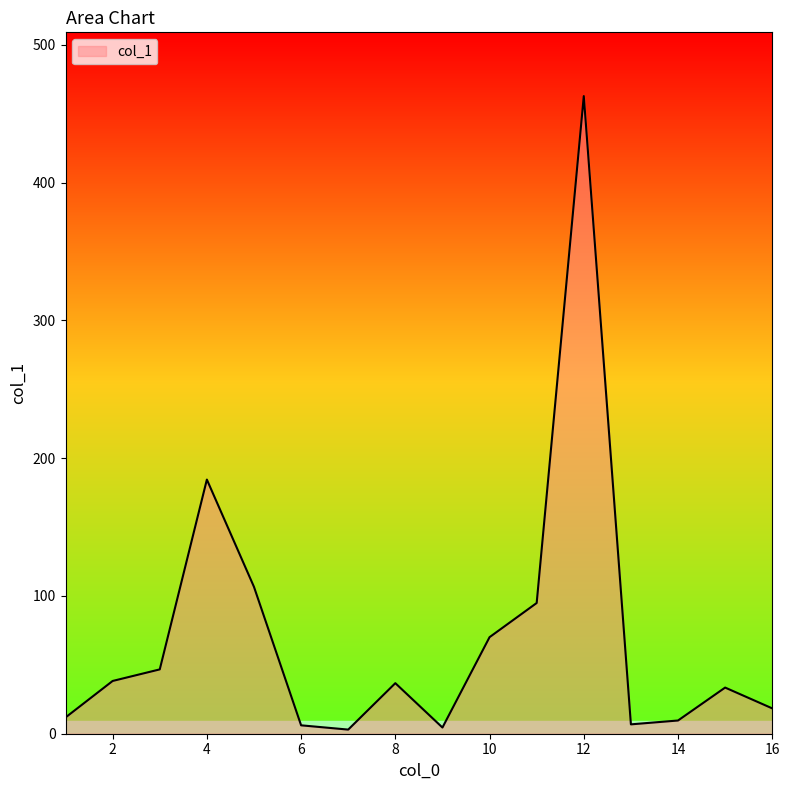

What is the difference between the second highest and minimum values?

181.5